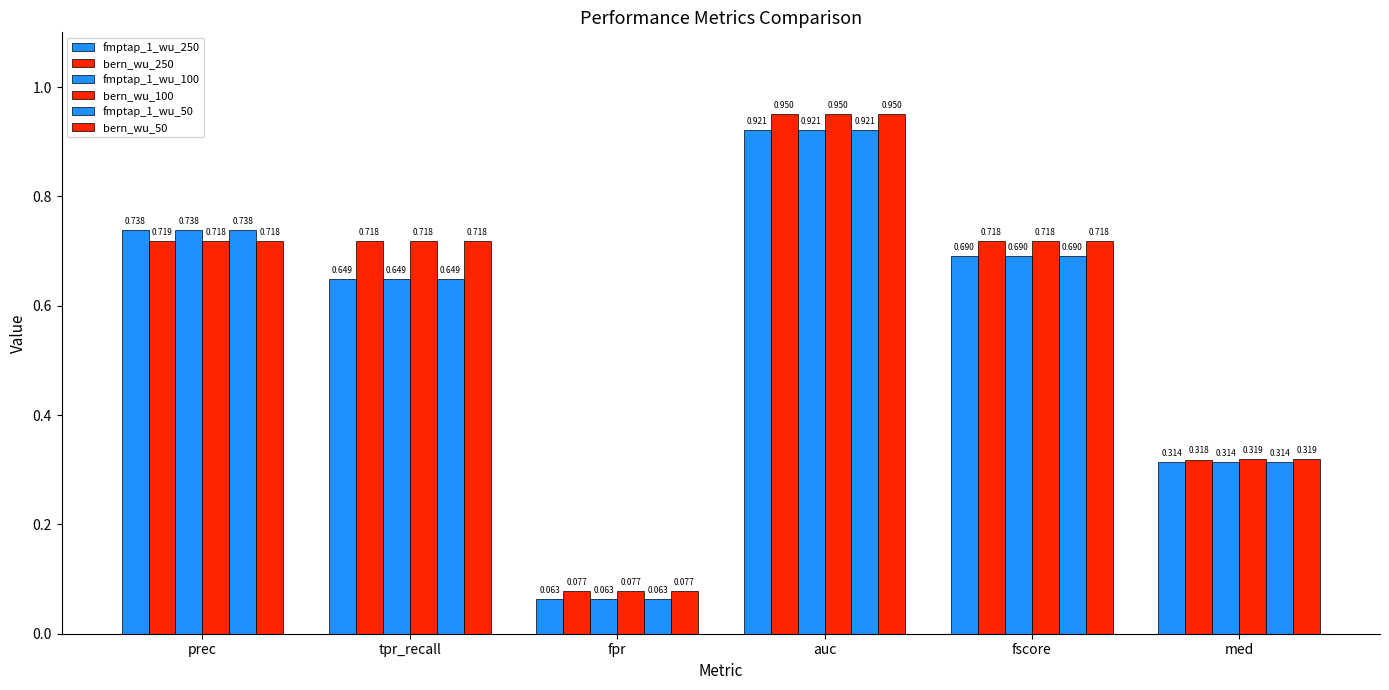

Count the number of data series in this chart.

6